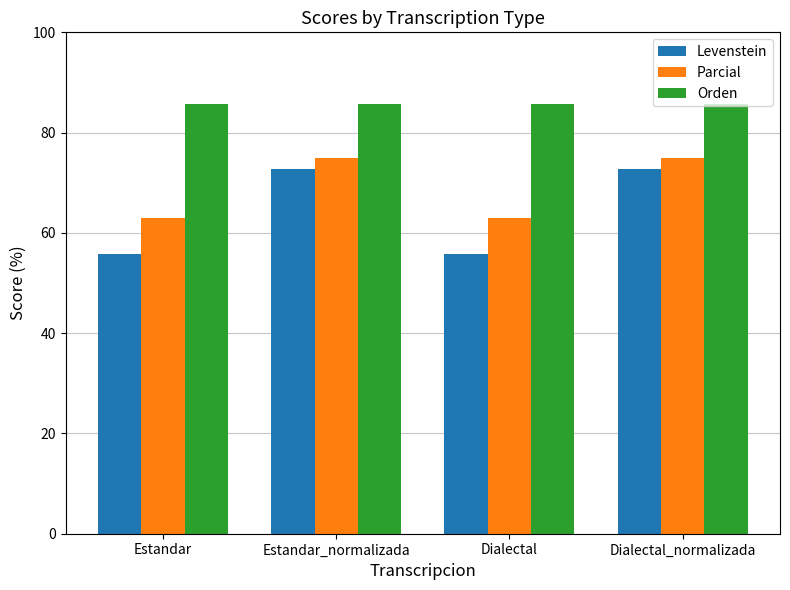

Reading left to right, list all the values displayed in this chart.

Levenstein: 55.8	72.7	55.8	72.7
Parcial: 63.0	75.0	63.0	75.0
Orden: 85.7	85.7	85.7	85.7